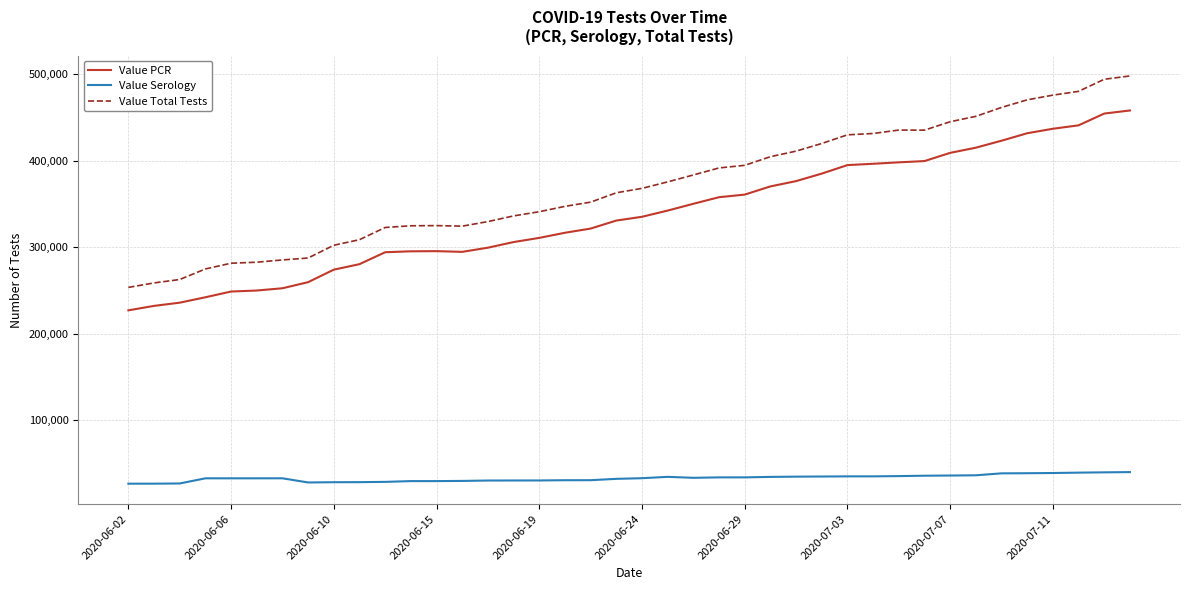

Which series has the largest range (max minus min)?

Value Total Tests